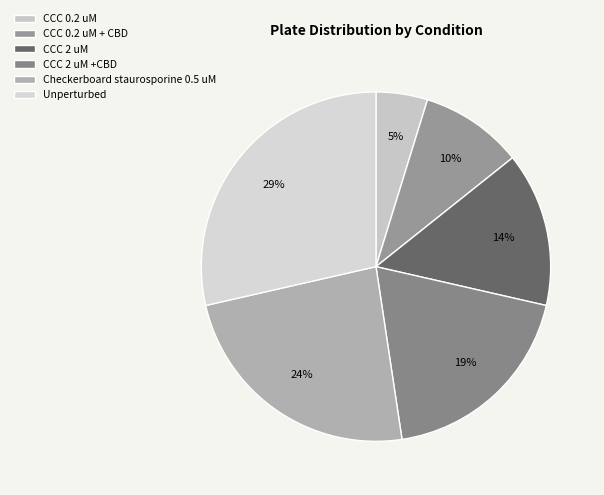

Is CCC 0.2 uM the majority of the pie?

No